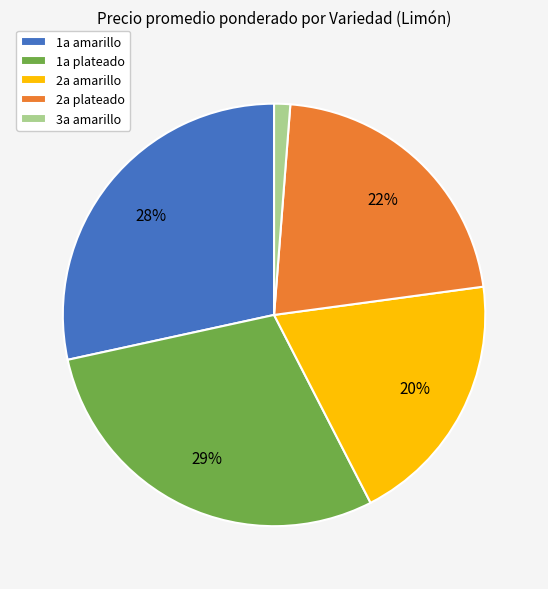

Does 2a amarillo account for over 50% of the chart?

No